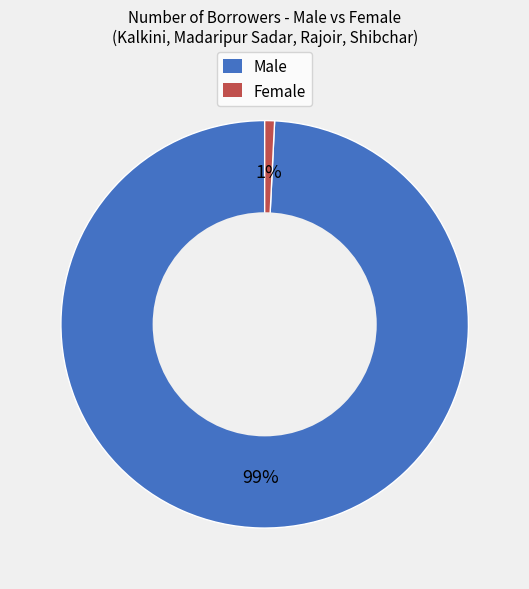

To the nearest percent, what is the difference between the largest and smallest slice percentages?

98%